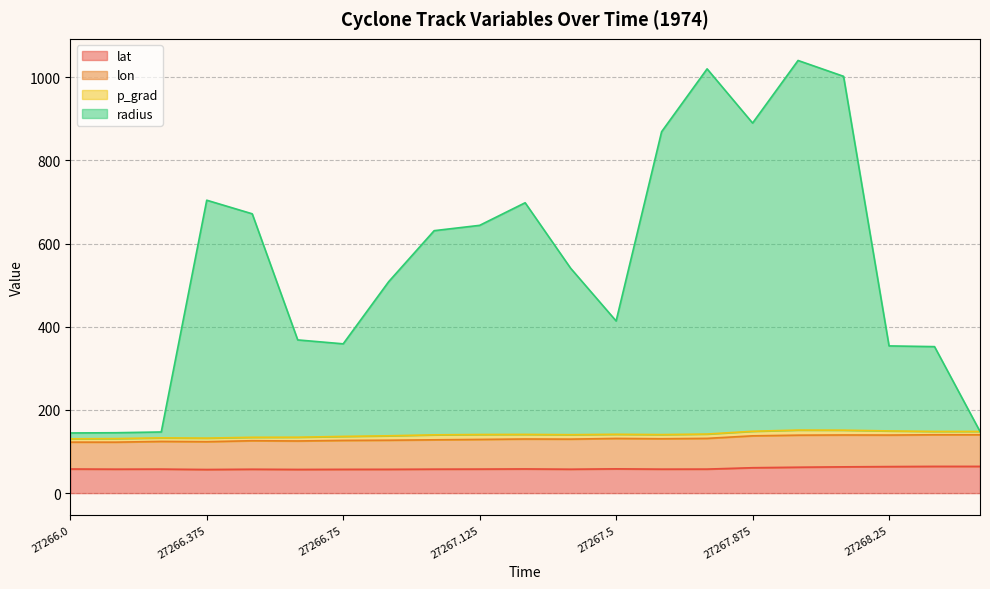

What is the maximum value for lat?

64.3